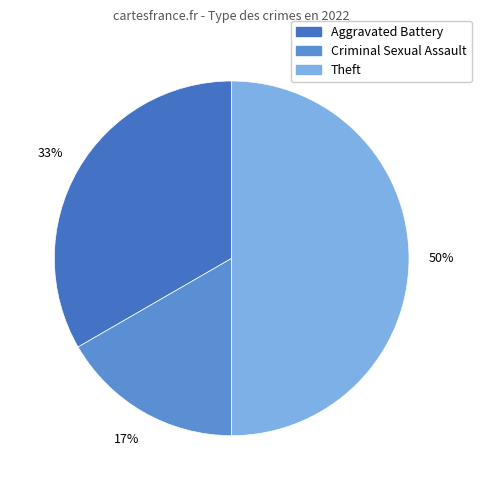

To the nearest percent, what is the difference between the largest and smallest slice percentages?

33%